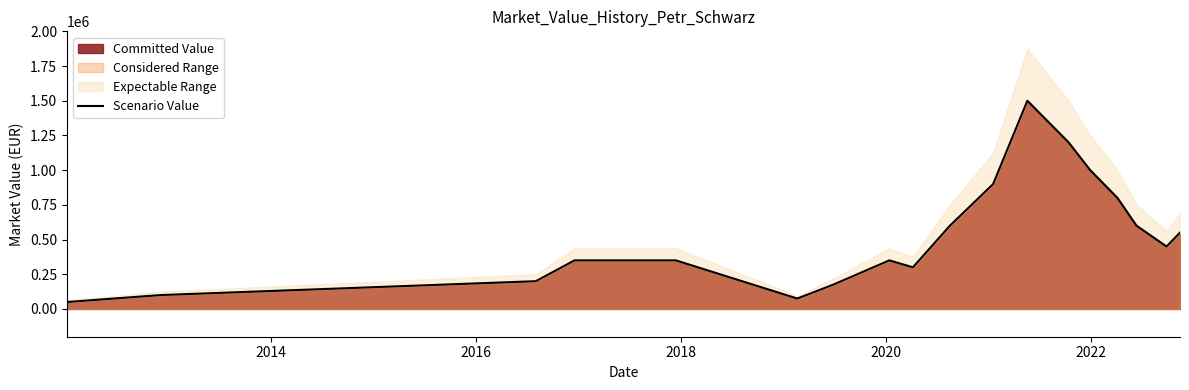

Is it true that the value at 6 is 31230?

False